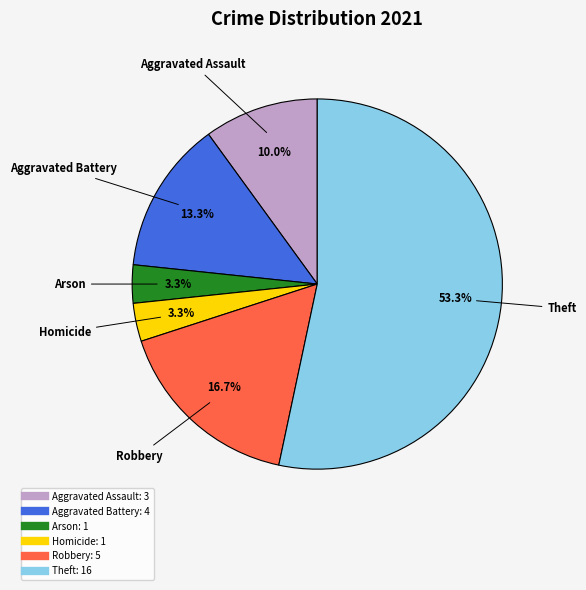

Does any single category account for the majority?

Yes